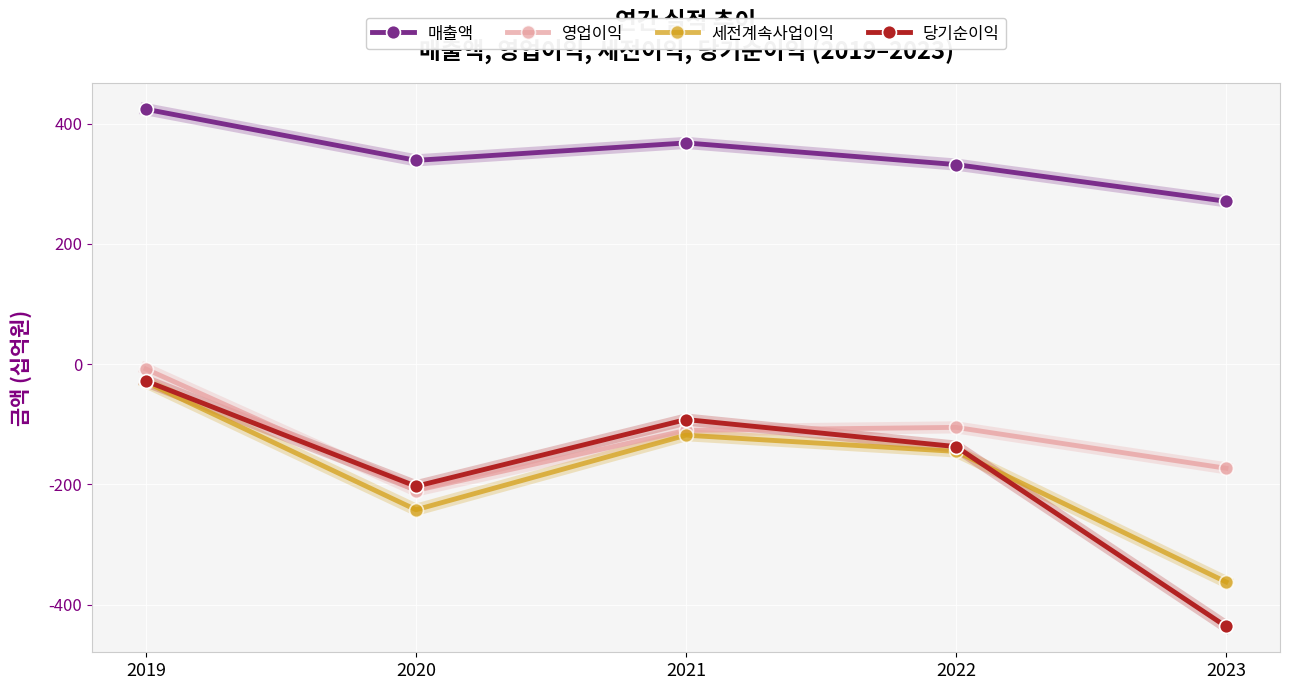

Reading left to right, what are all the values shown in this chart?

매출액: 424	339	368	332	271
영업이익: -8	-210	-110	-105	-173
세전계속사업이익: -30	-242	-118	-145	-362
당기순이익: -28	-203	-92	-137	-436